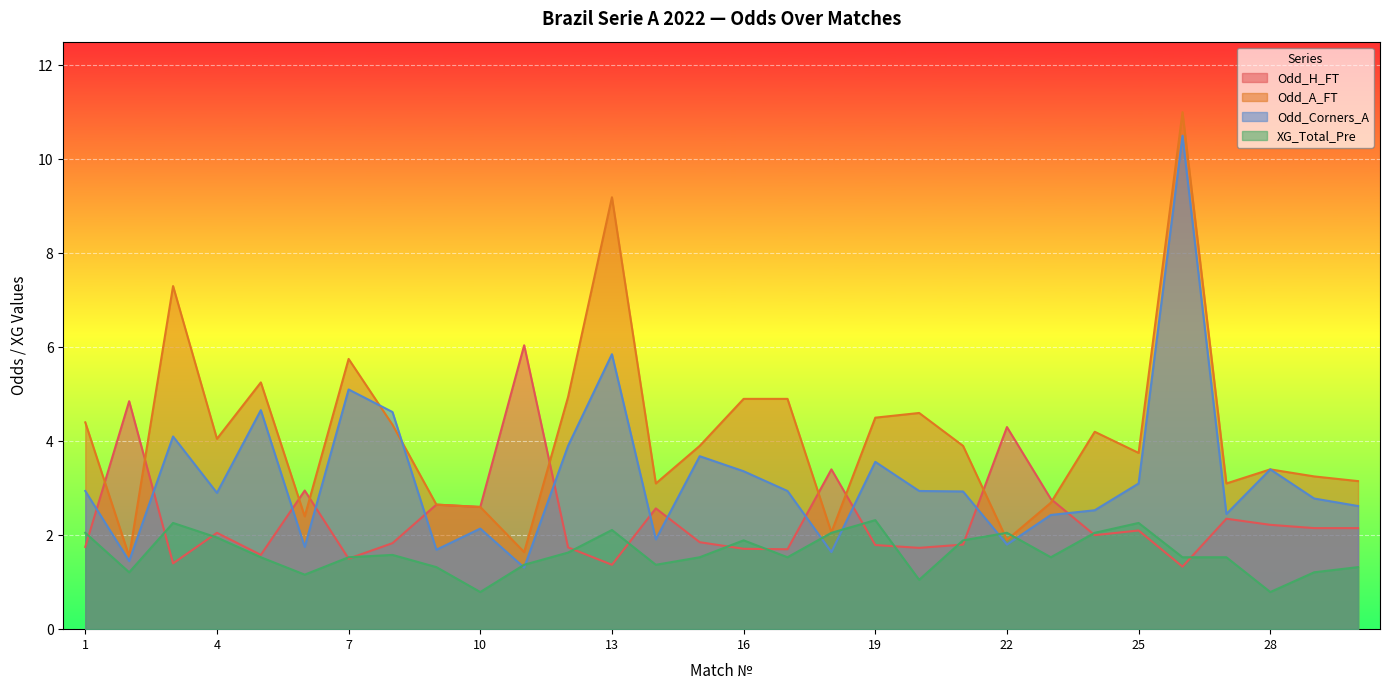

How many values in the Odd_A_FT series are below 3?

8